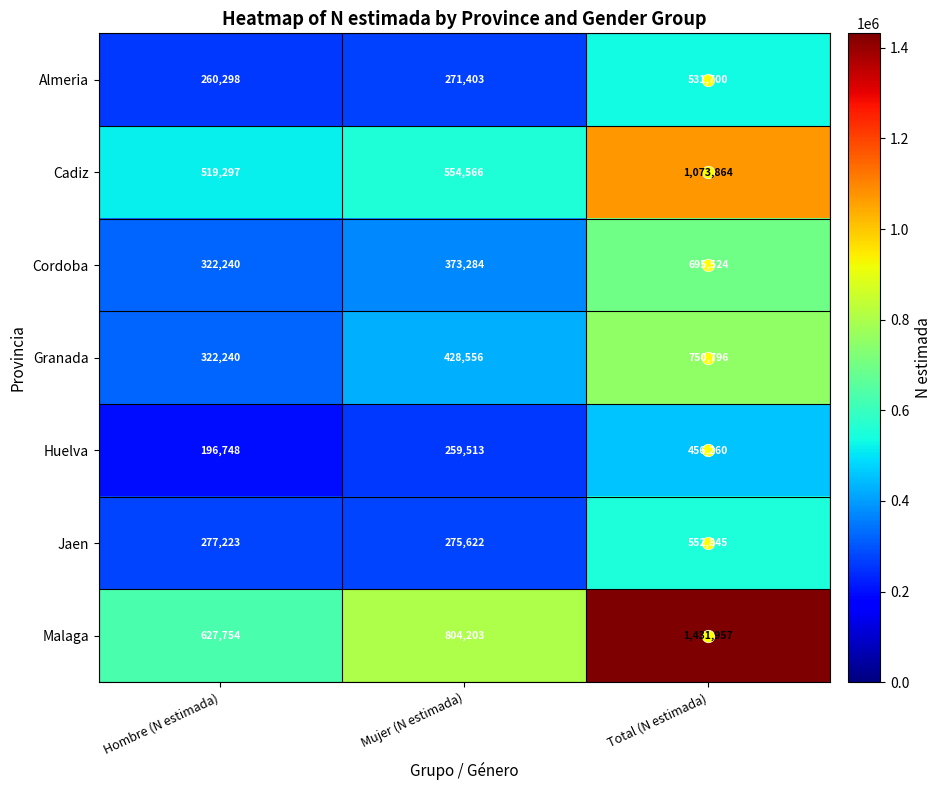

List the series in order of their peak value, highest first.

Malaga, Cadiz, Granada, Cordoba, Jaen, Almeria, Huelva